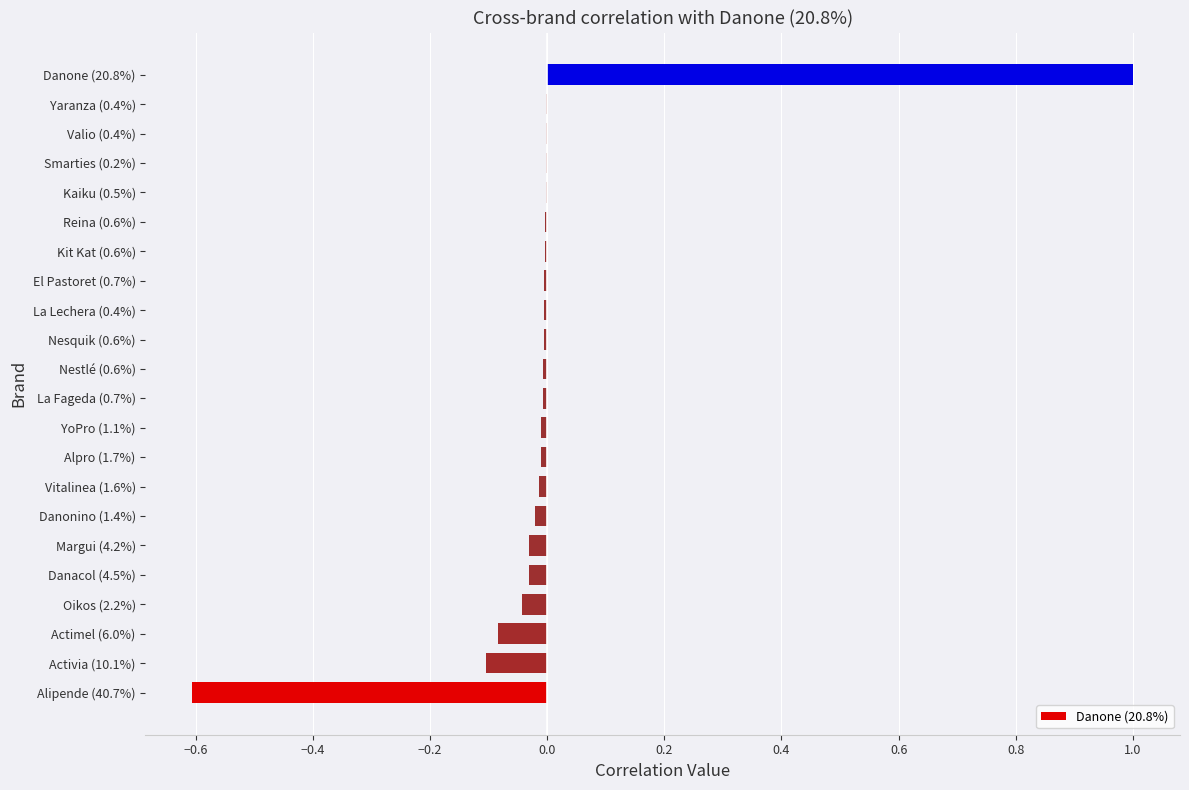

How many categories are shown in the chart?

22